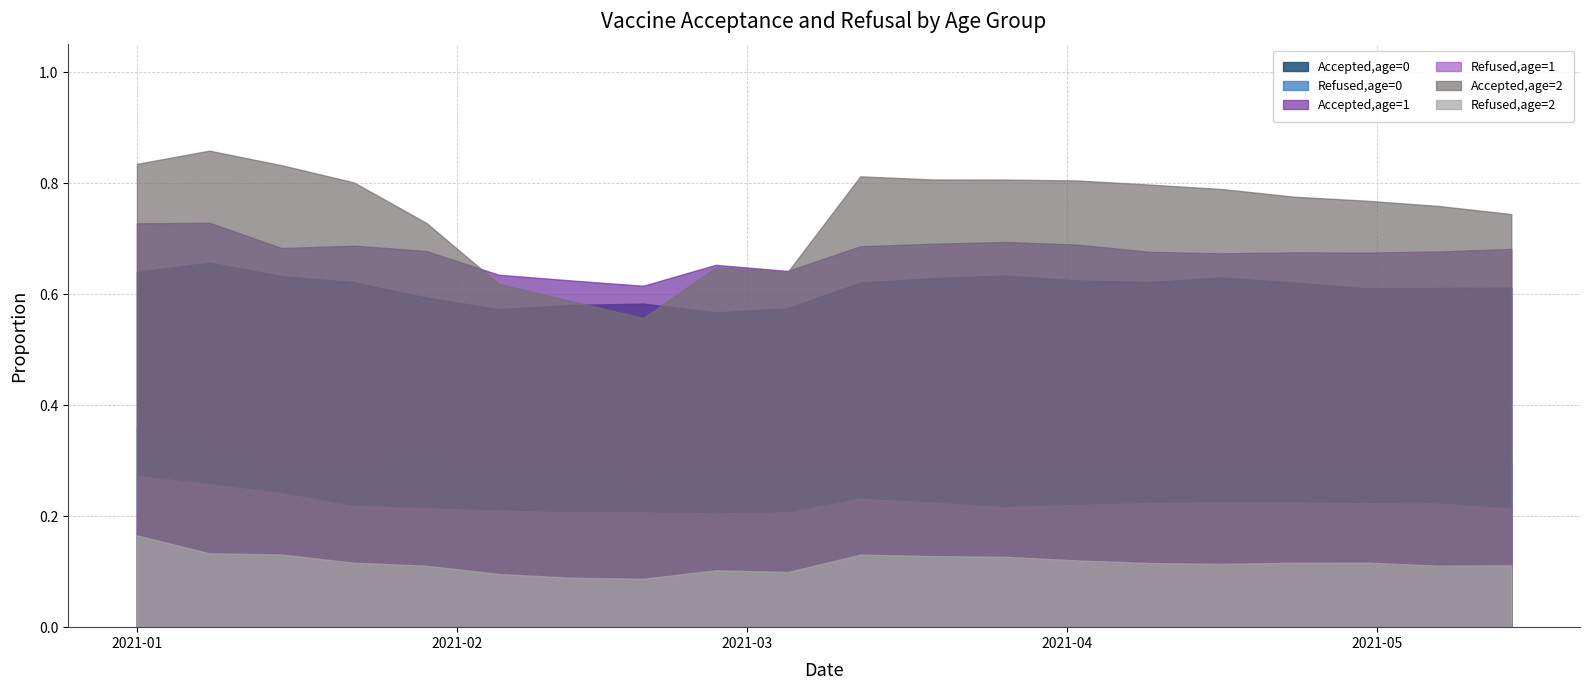

Which category has the lowest value across all series?

7